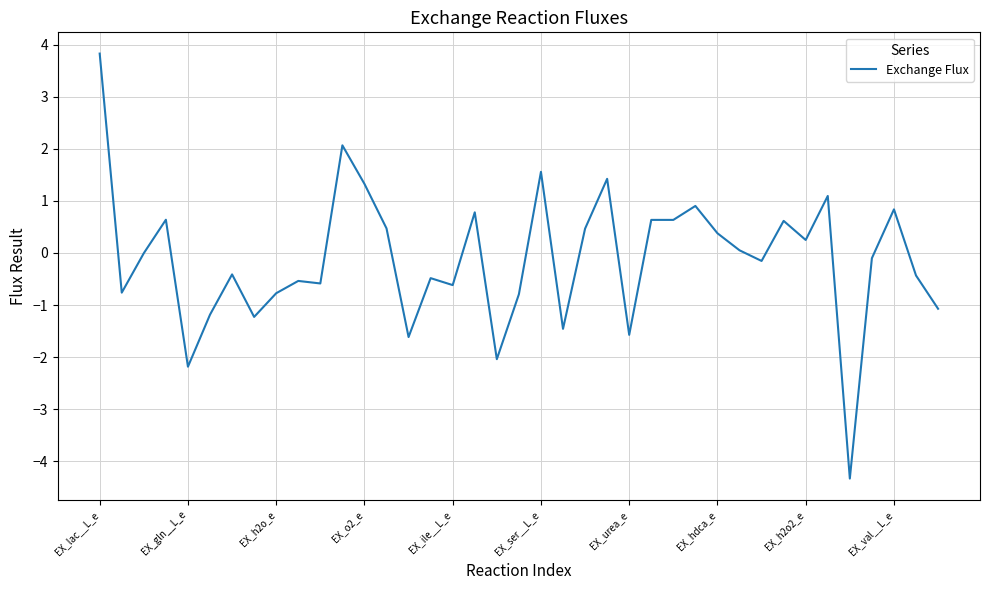

What is the minimum value shown in the chart?

-4.3